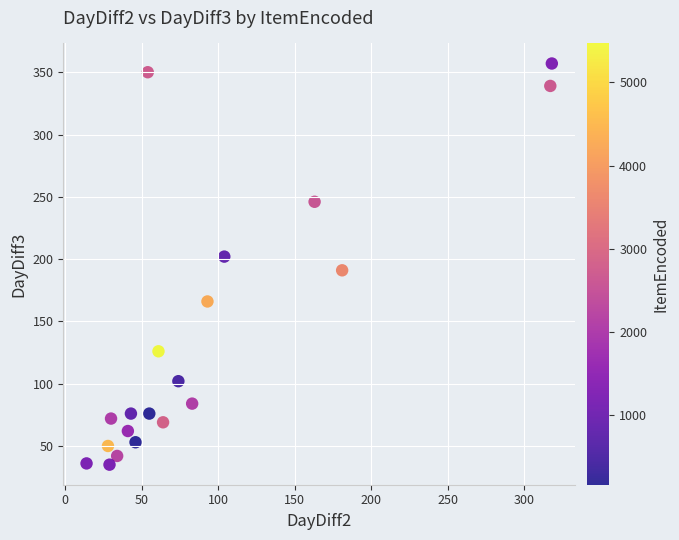

What is the range of X values (max minus min)?

304